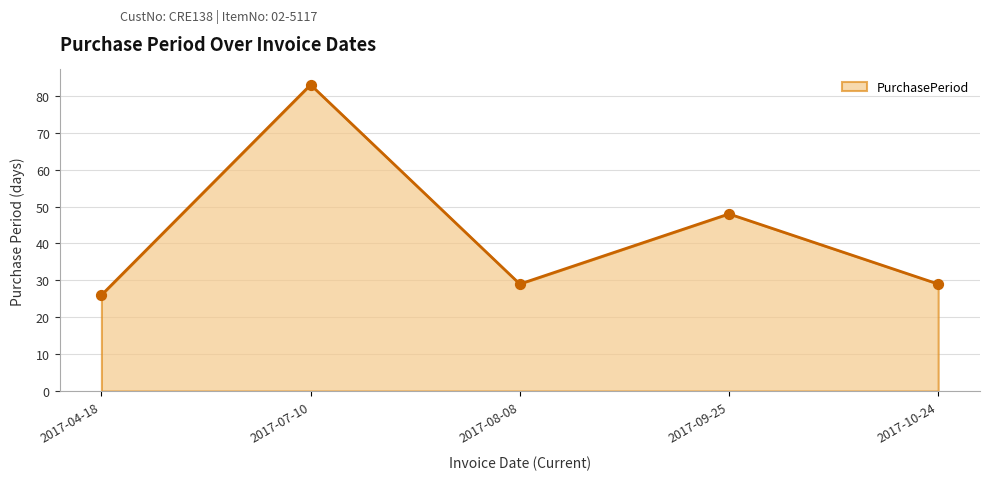

Approximately how many times larger is the value at 2017-07-10 compared to 2017-08-08?

2.9